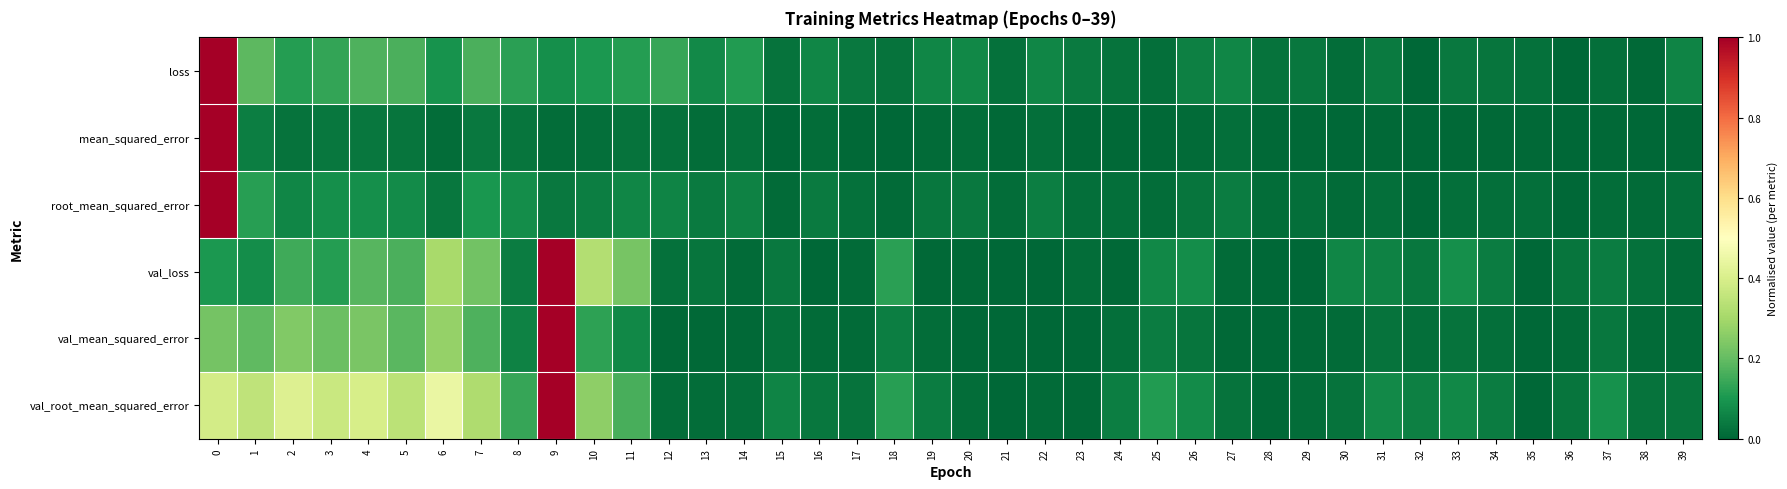

Between 19 and 15, which is larger?

19